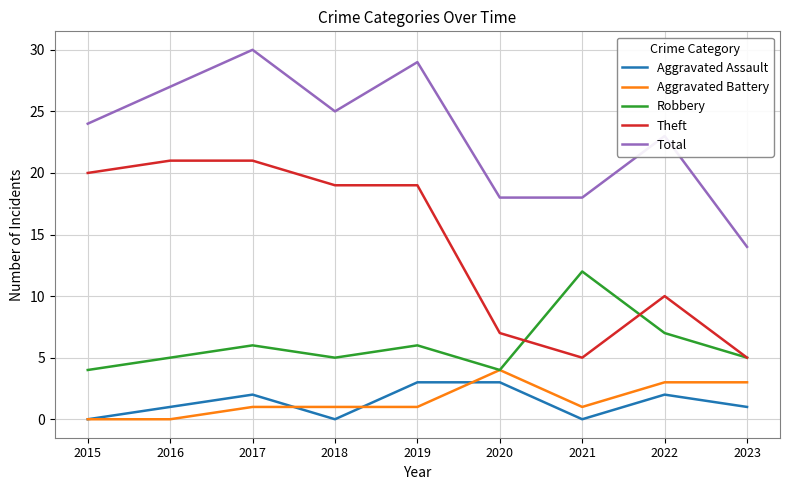

At how many categories does at least one series exceed 5?

9